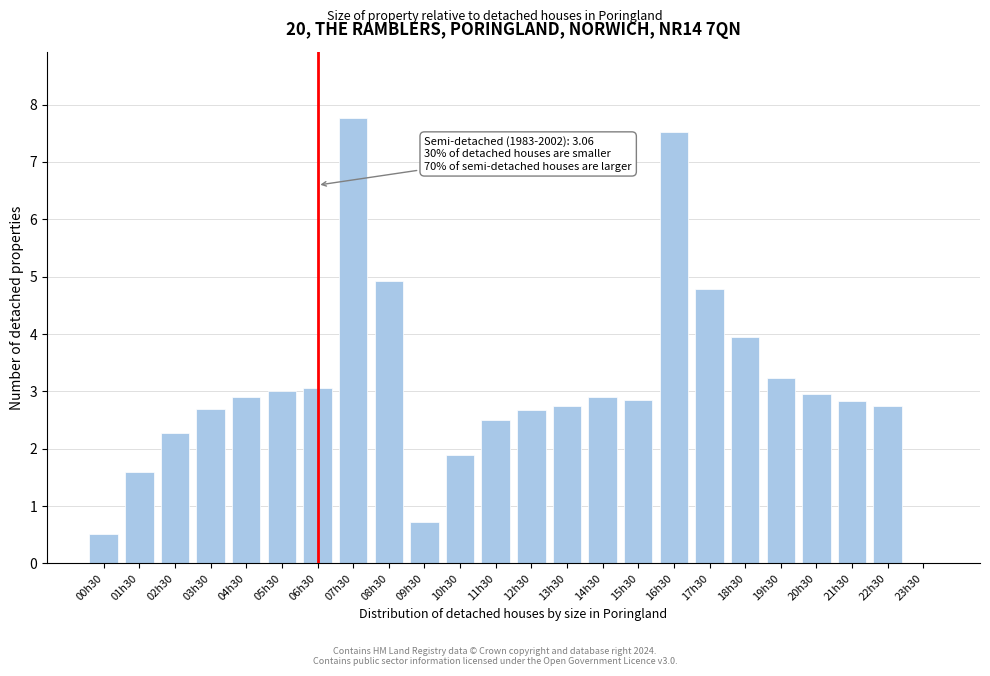

What is the sum of the values at 05h30 and 00h30?

3.5